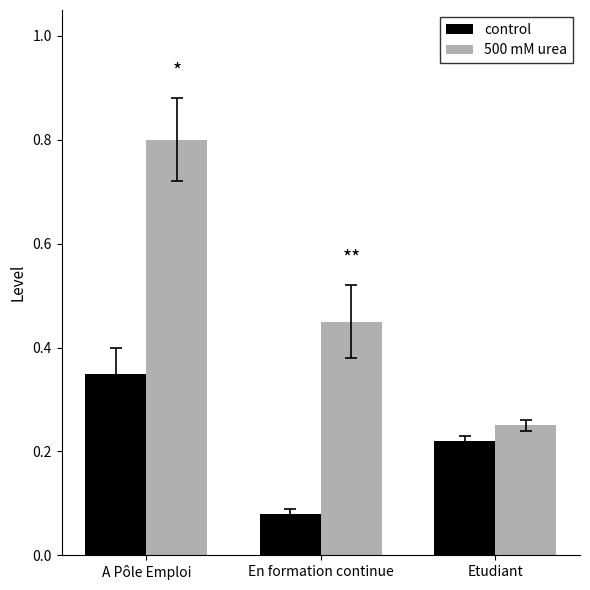

What is the sum of the 500 mM urea values at Etudiant and A Pôle Emploi?

1.1